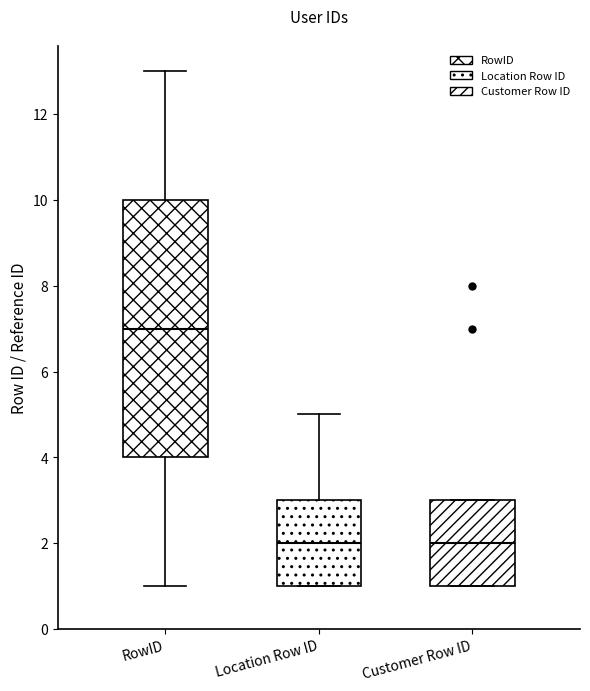

Reading left to right, transcribe this box plot: for each box, give where its median line is, the range the box spans, and where its two whiskers end, as read against the y-axis. The values are not printed on the chart, so give them approximately, as read against the axis.

RowID: median 7, box 4 to 10, whiskers 1 to 13
Location Row ID: median 2, box 1 to 3, whiskers 1 to 5
Customer Row ID: median 2, box 1 to 3, whiskers 1 to 3